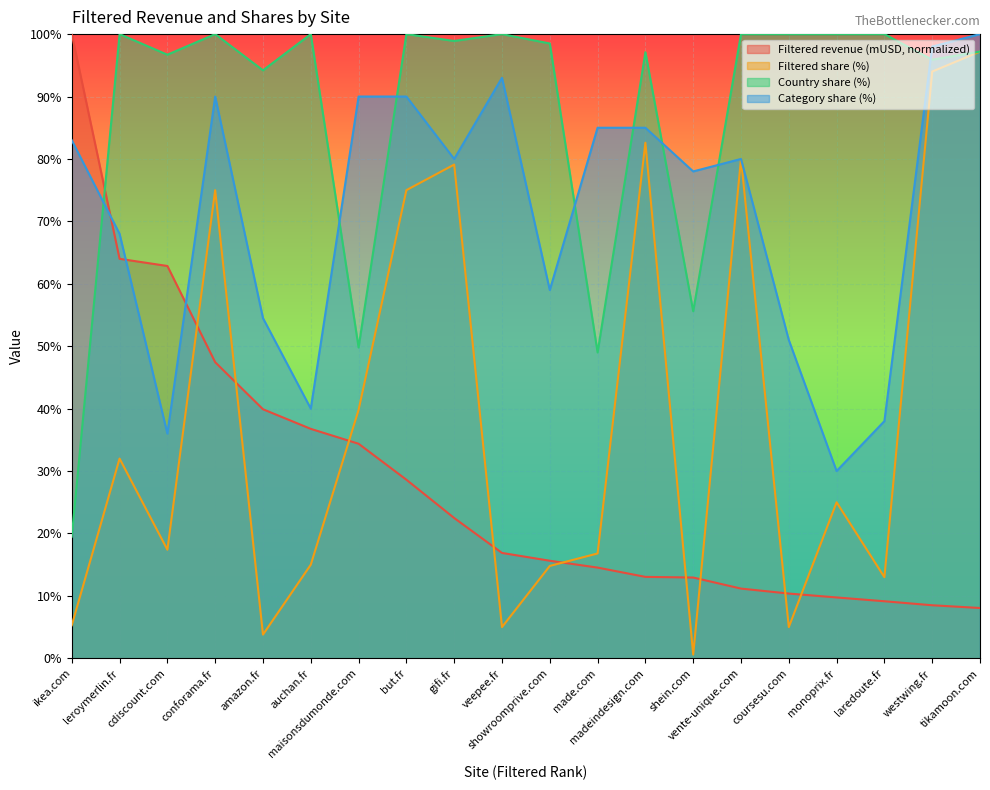

Reading left to right, what are all the values shown in this chart?

Filtered revenue (mUSD): 100.0	64.0	62.9	47.4	39.9	36.8	34.4	28.6	22.5	16.9	15.6	14.5	13.0	12.9	11.2	10.4	9.8	9.1	8.5	8.1
Filtered share (%): 5.3	32.0	17.4	75.0	3.8	15.0	39.8	75.0	79.1	5.0	14.8	16.8	82.6	0.6	80.0	5.0	25.0	13.0	94.0	97.2
Country share (%): 19.5	100.0	96.7	100.0	94.2	100.0	49.8	100.0	98.9	100.0	98.5	49.0	97.1	55.6	100.0	100.0	100.0	100.0	95.9	97.2
Category share (%): 83.0	68.0	36.0	90.0	54.5	40.0	90.0	90.0	80.0	93.0	59.0	85.0	85.0	78.0	80.0	51.0	30.0	38.0	98.0	100.0